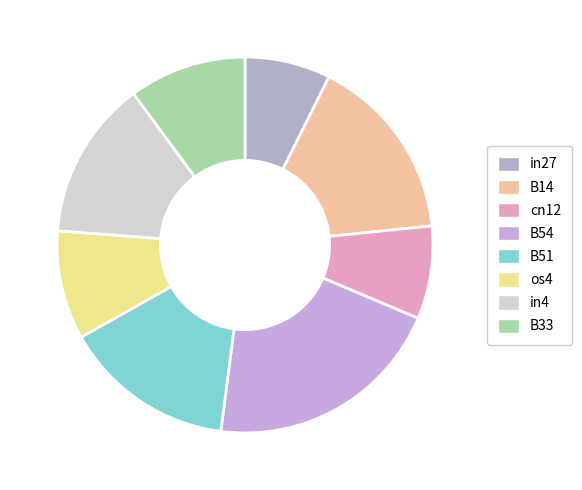

How many slices are in this pie chart?

8